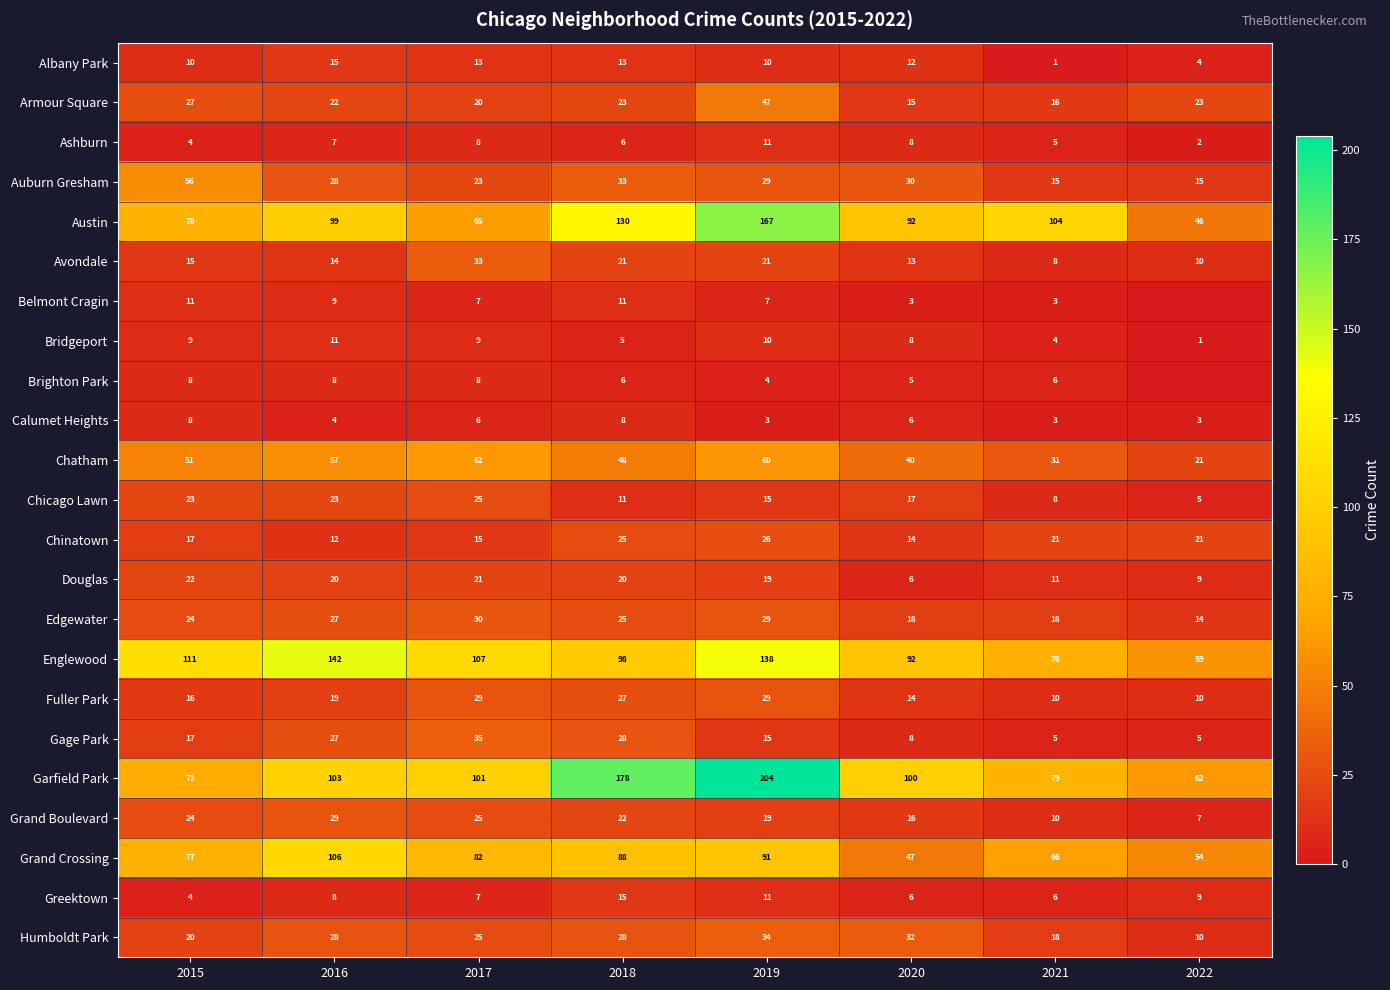

What is the total value across all series at 2019?

999